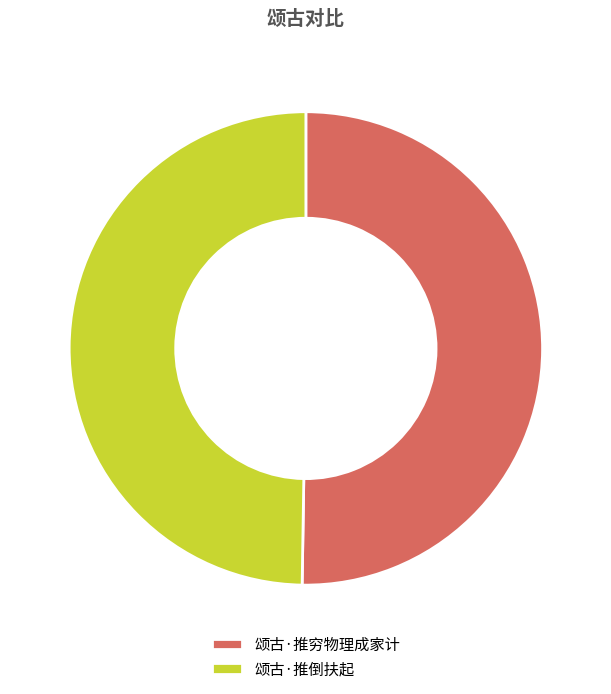

What is the smallest slice in the pie chart?

颂古·推倒扶起